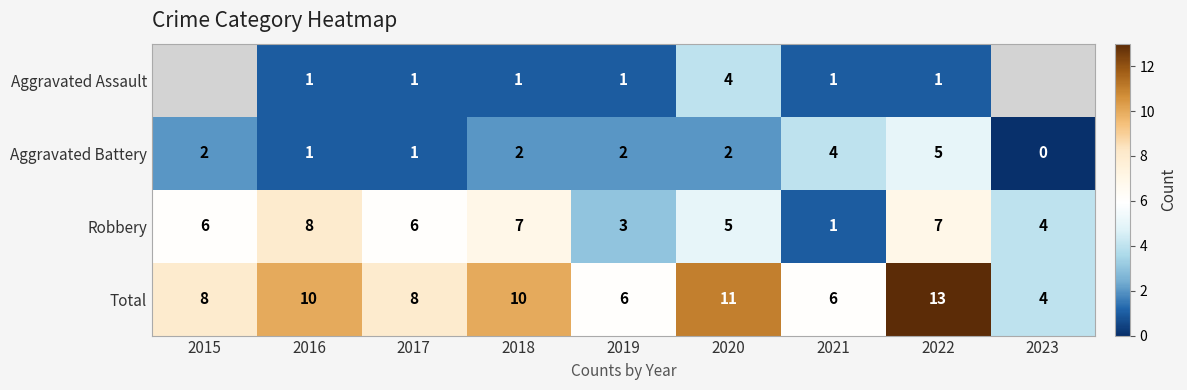

Count the Aggravated Battery values in the range 1 to 2.

6